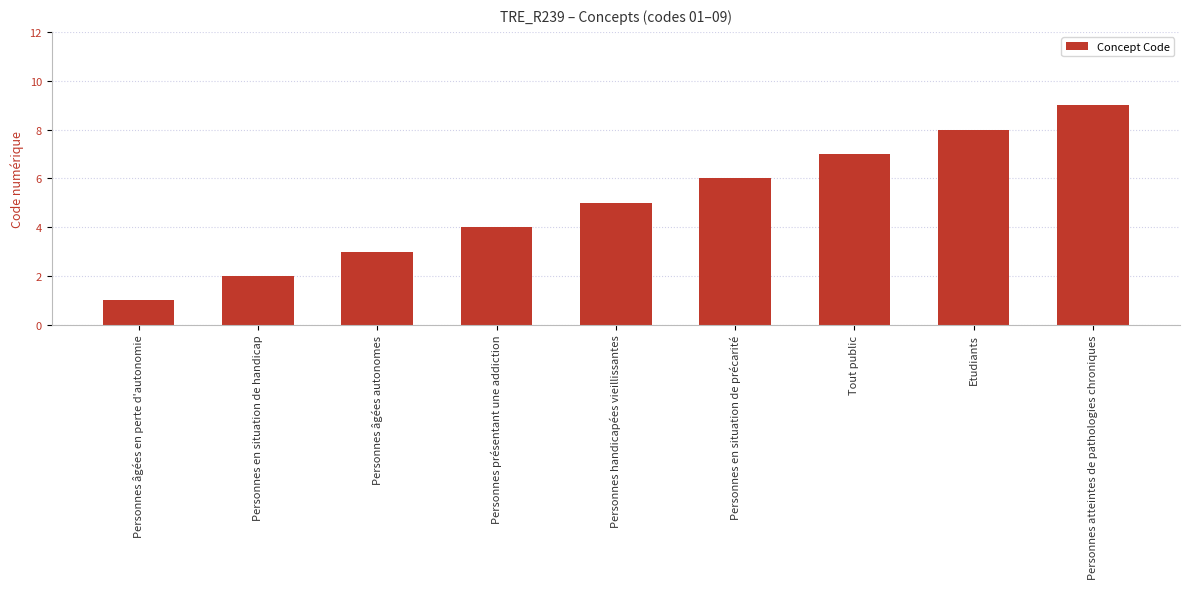

At which category does the chart reach its peak across all series?

Personnes atteintes de pathologies chroniques